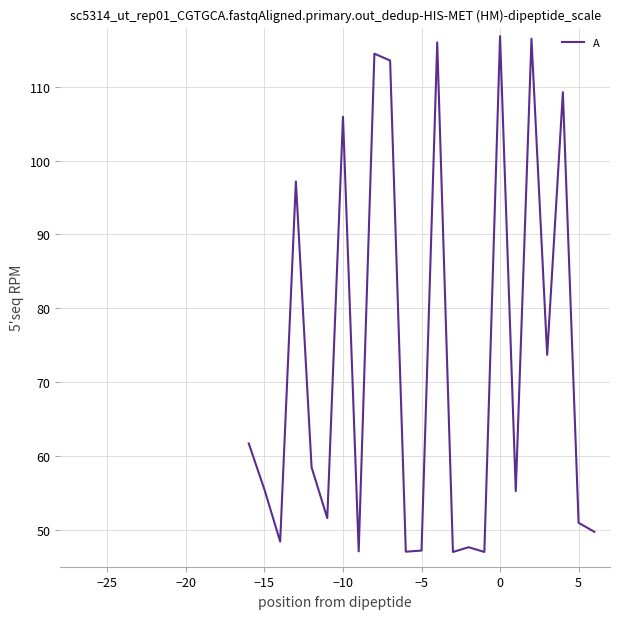

What is the greatest value displayed?

116.8